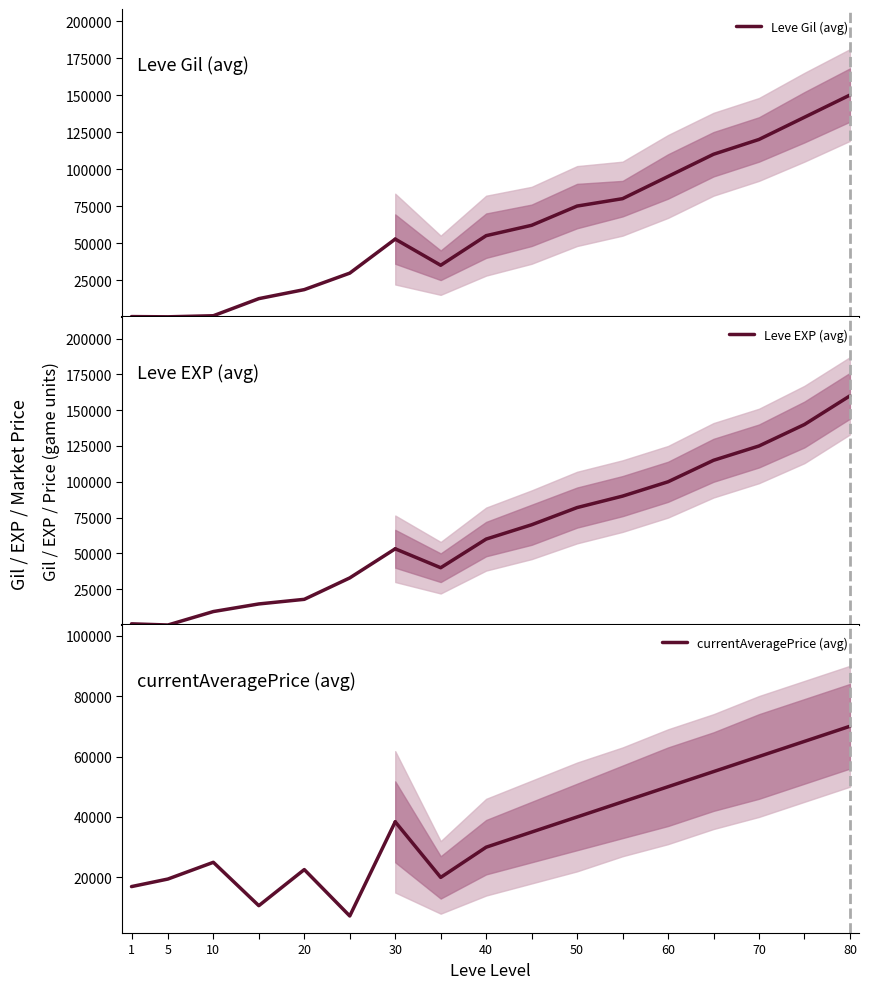

How many lines are shown in the chart?

3